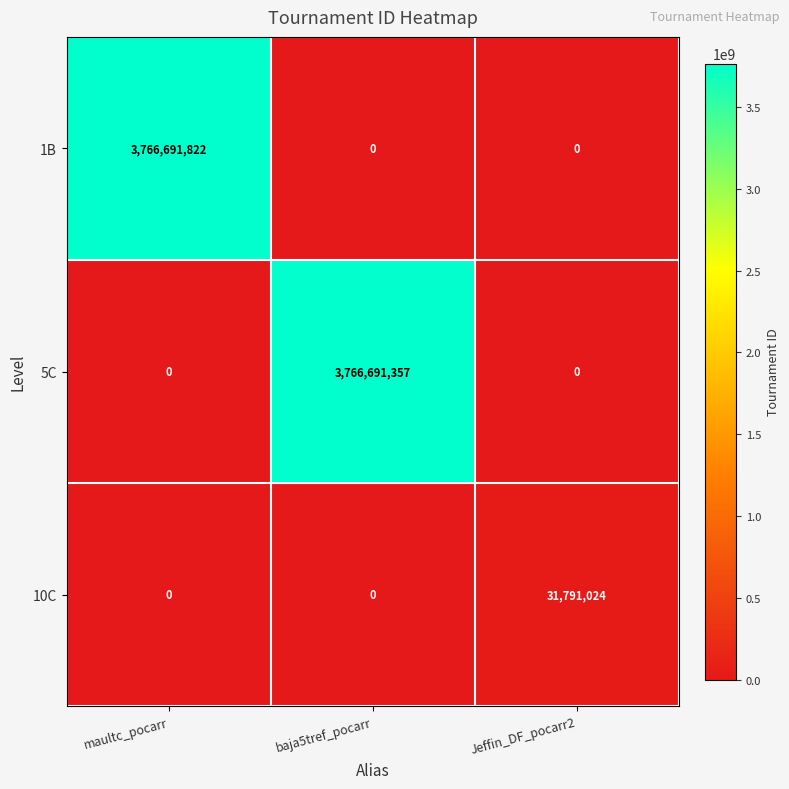

Reading left to right, list all the values displayed in this chart.

1B: 3766691822	0	0
5C: 0	3766691357	0
10C: 0	0	31791024